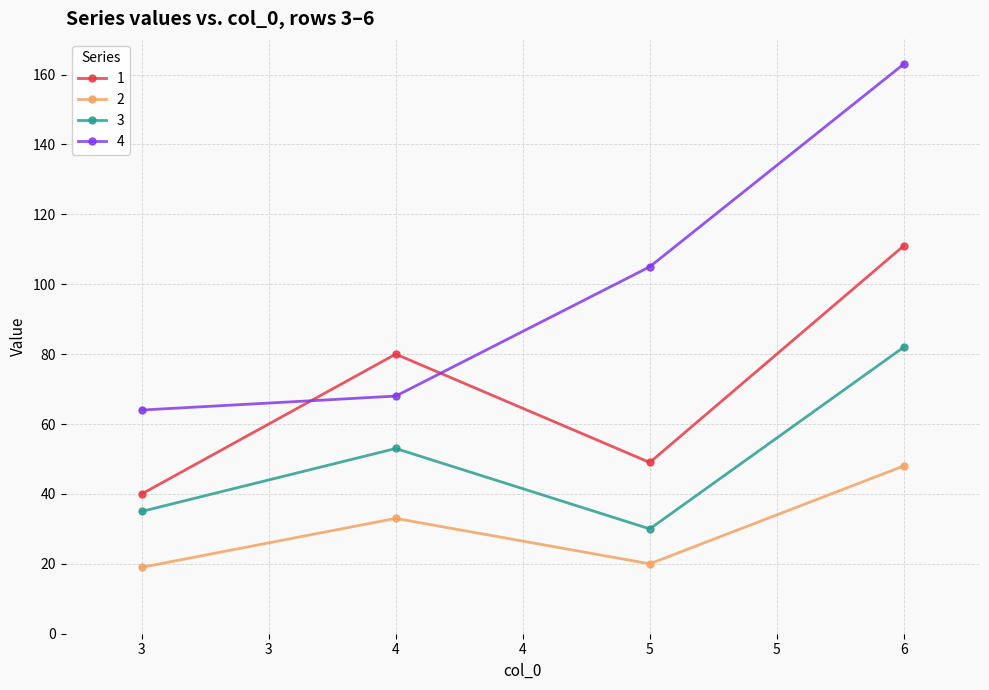

In 3, how many points are lower than both neighbors (excluding endpoints)?

1